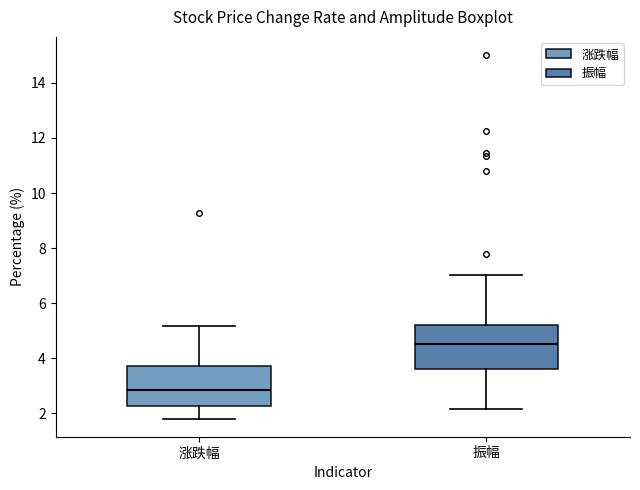

Which box has the highest median line?

振幅